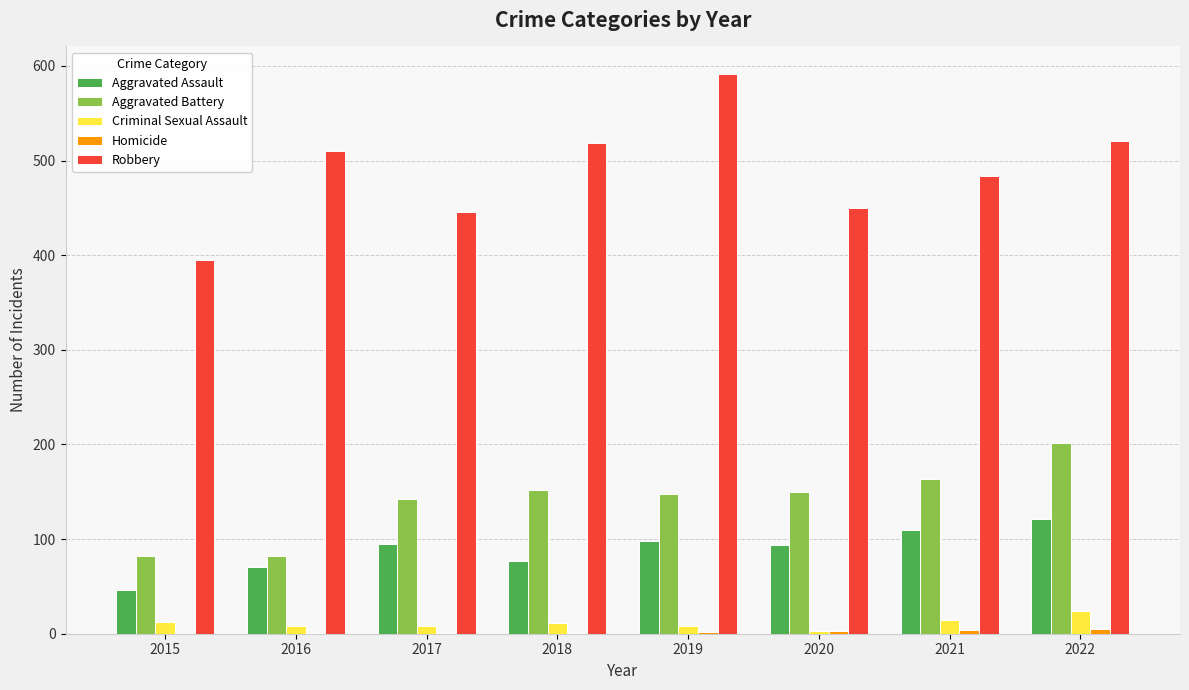

Between 2015 and 2018, which series saw the biggest shift?

Robbery